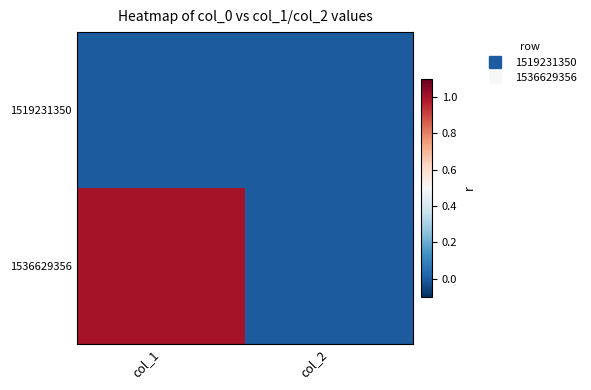

Rank the series by their maximum value, from lowest to highest.

1519231350, 1536629356